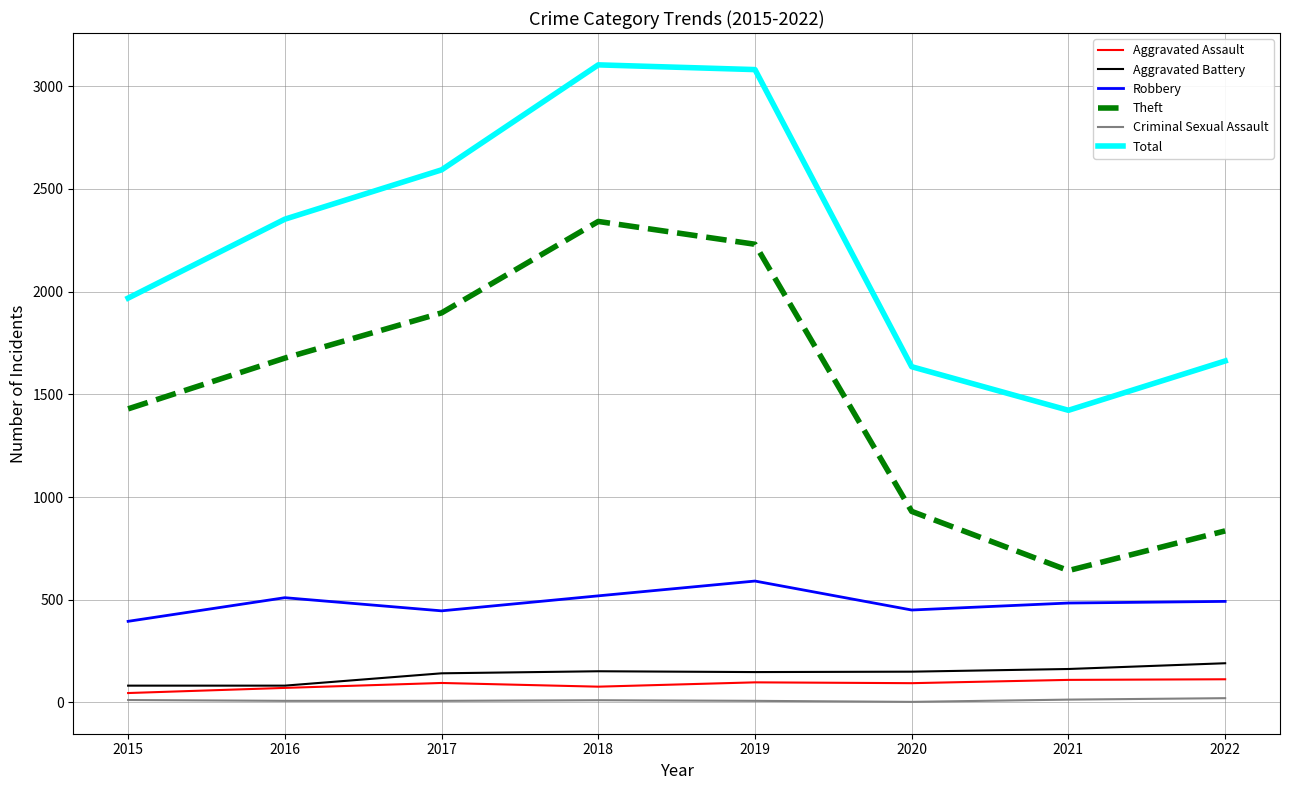

What is the lowest value of the Criminal Sexual Assault series?

3